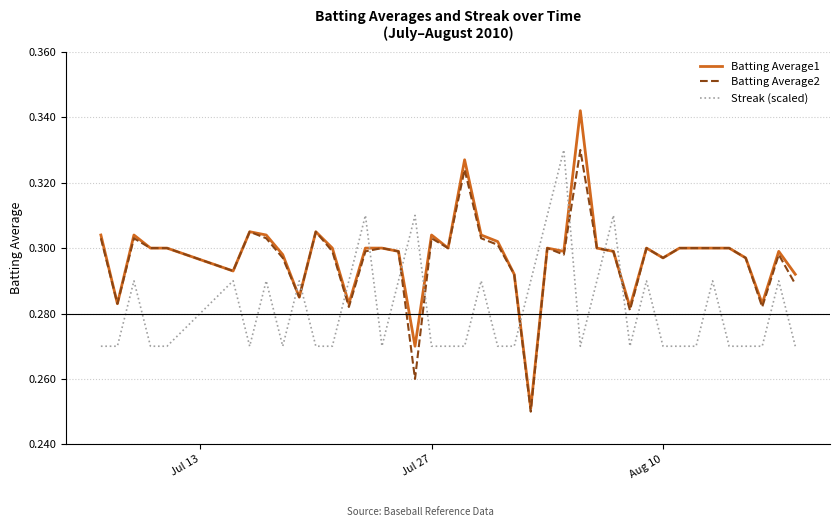

Which series has the widest spread of values?

Batting Average1